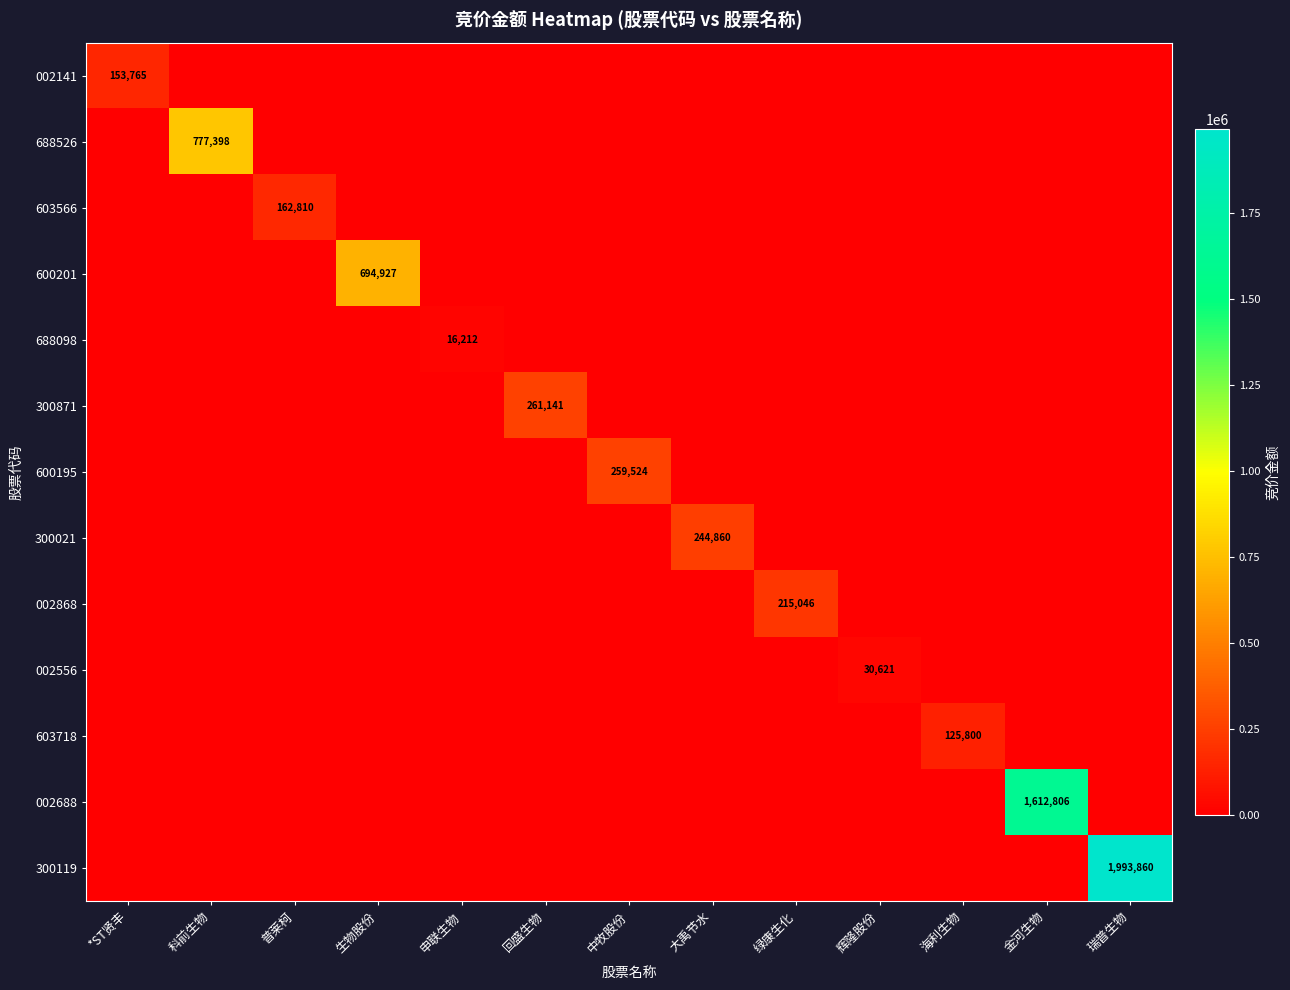

What is the difference between the maximum and minimum values in the 600201 series?

694927